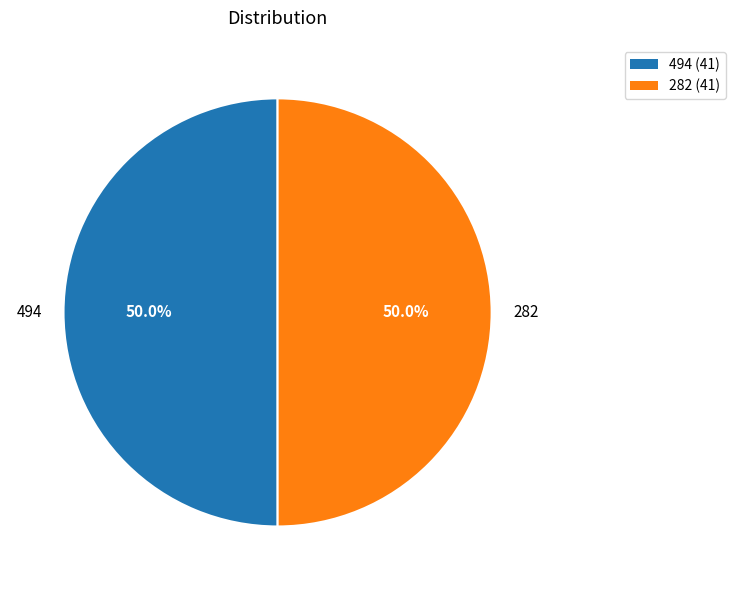

Is the sum of 282 and 494 greater than half?

Yes